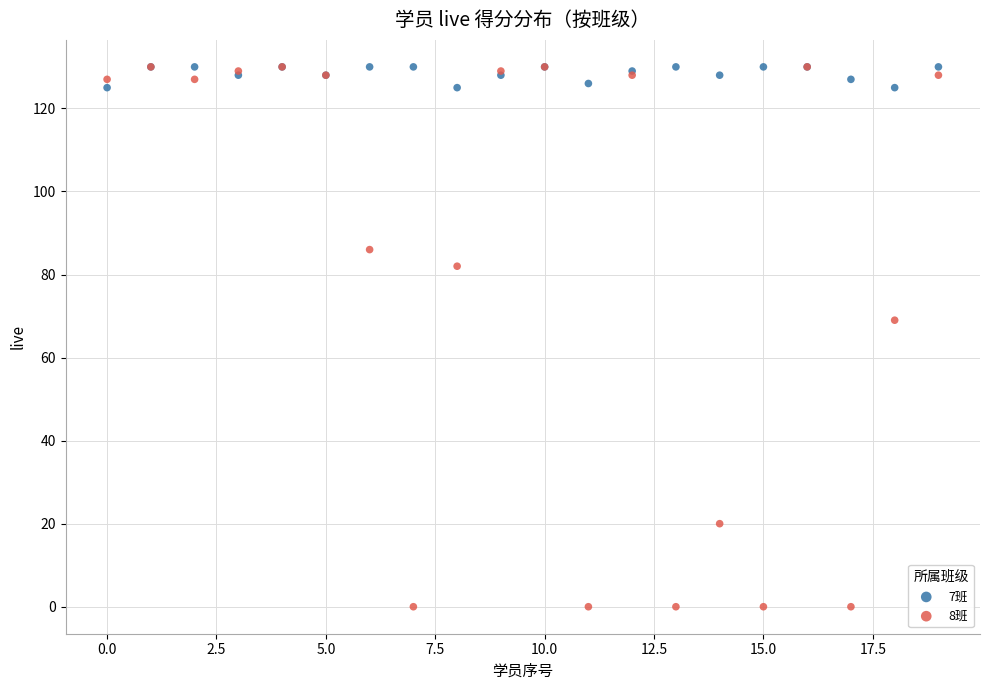

Which series contains the lowest Y value?

8班